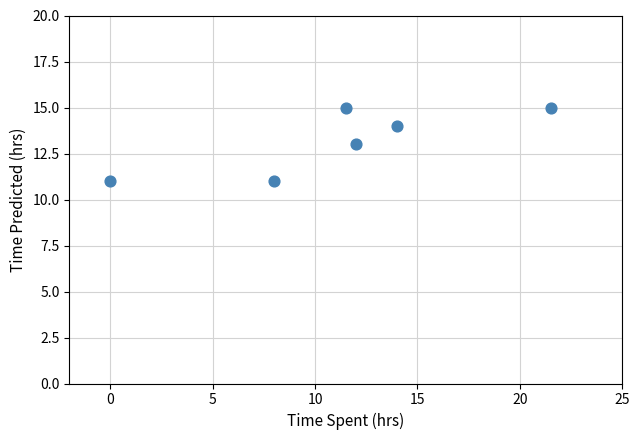

What is the range of Y values (max minus min)?

4